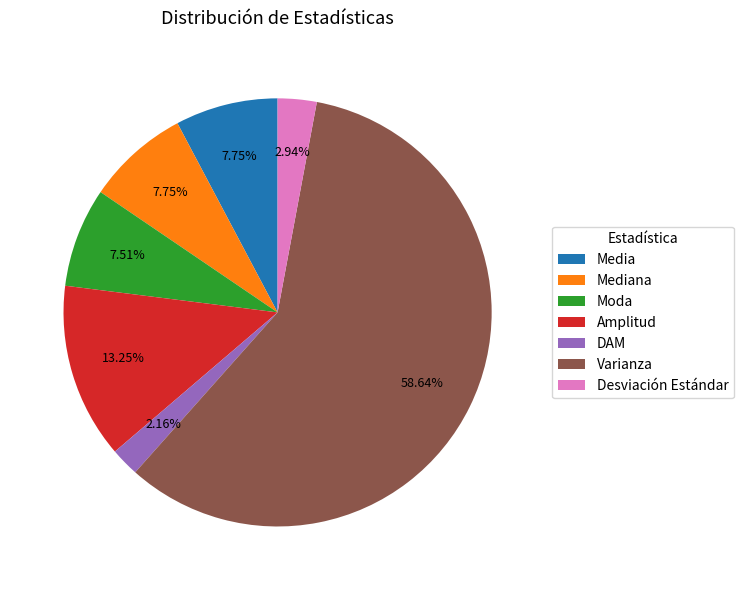

True or false: DAM accounts for 10% of the total.

False